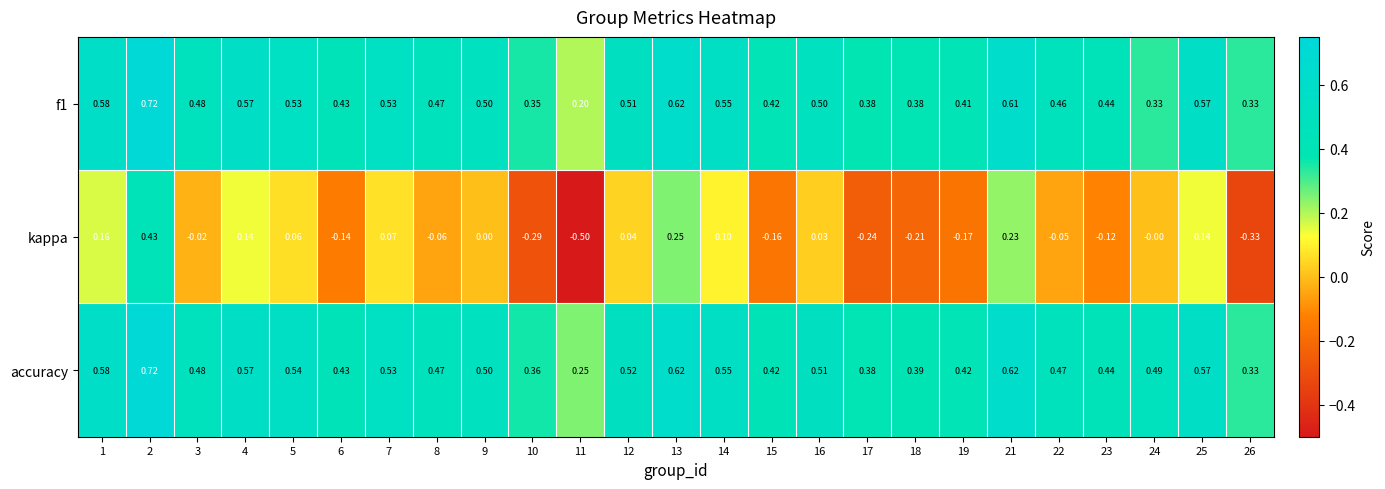

What is the smallest value displayed?

-0.5